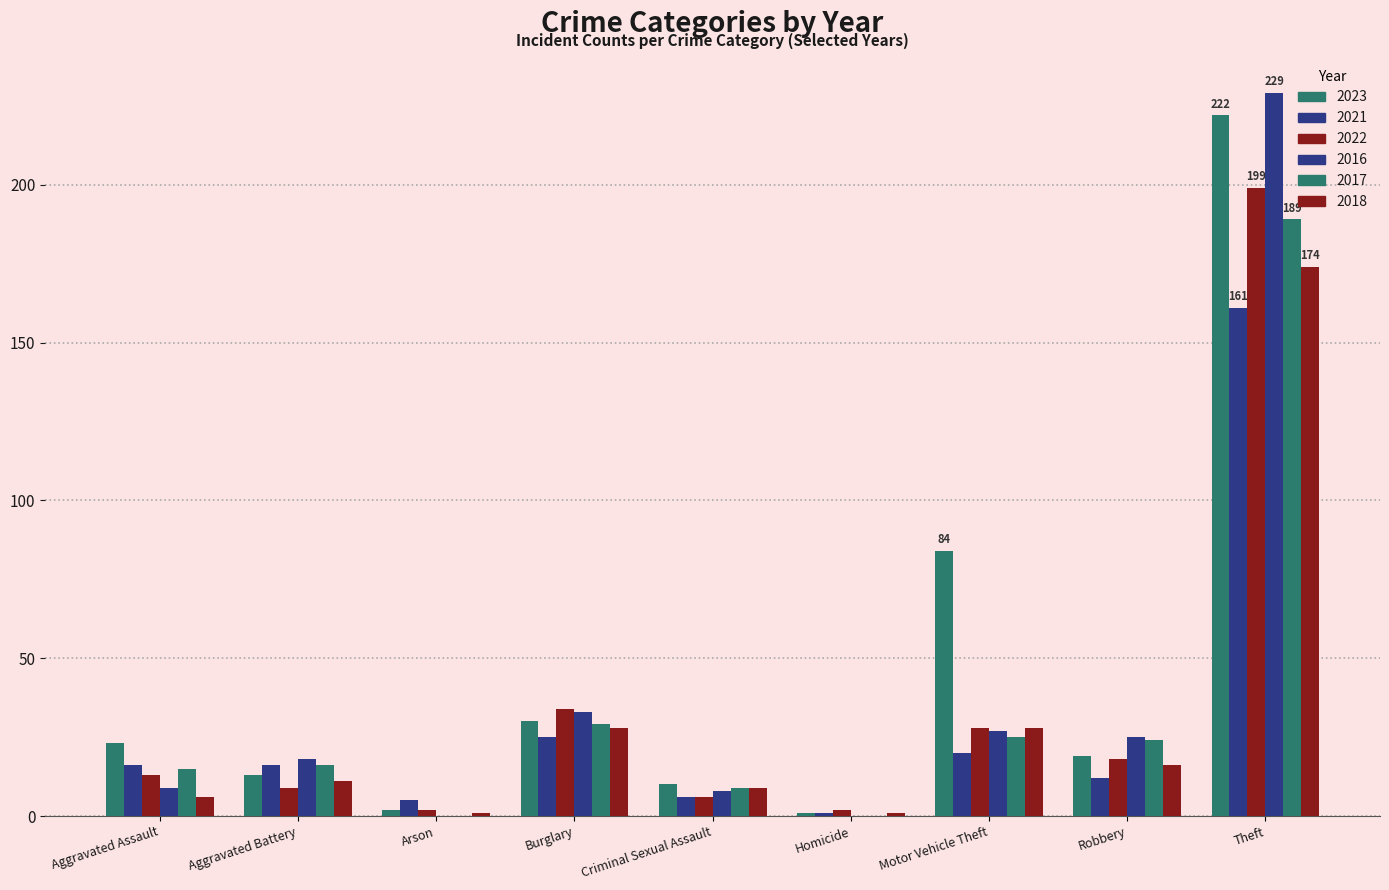

At how many categories does at least one series exceed 223?

1